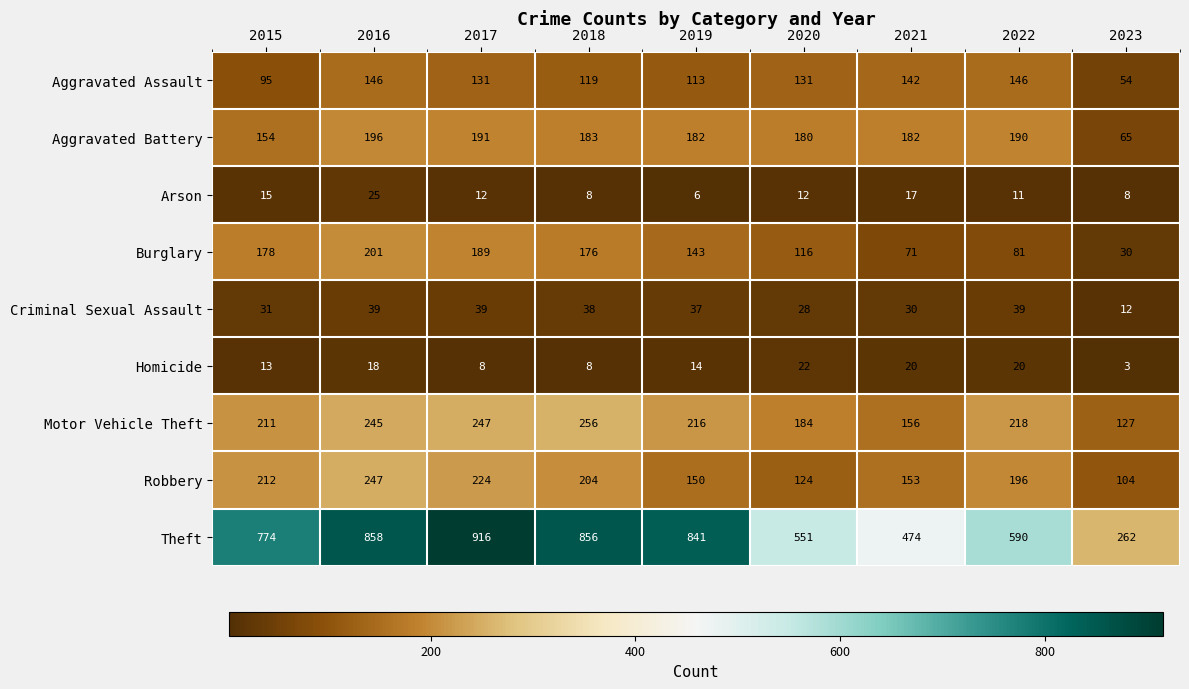

How many data points in Criminal Sexual Assault are less than 37?

4